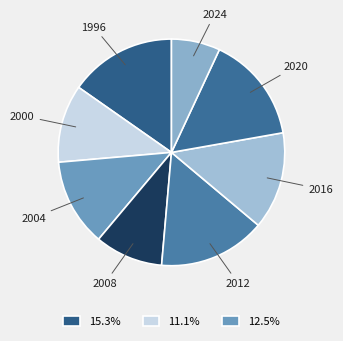

How many slices are in this pie chart?

8